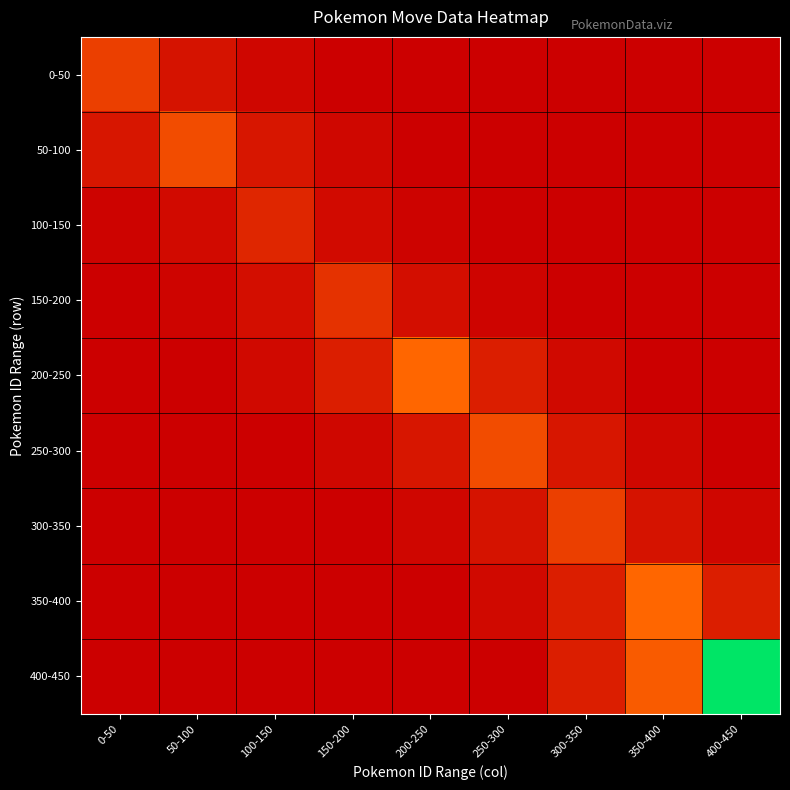

Which series has the widest spread of values?

400-450